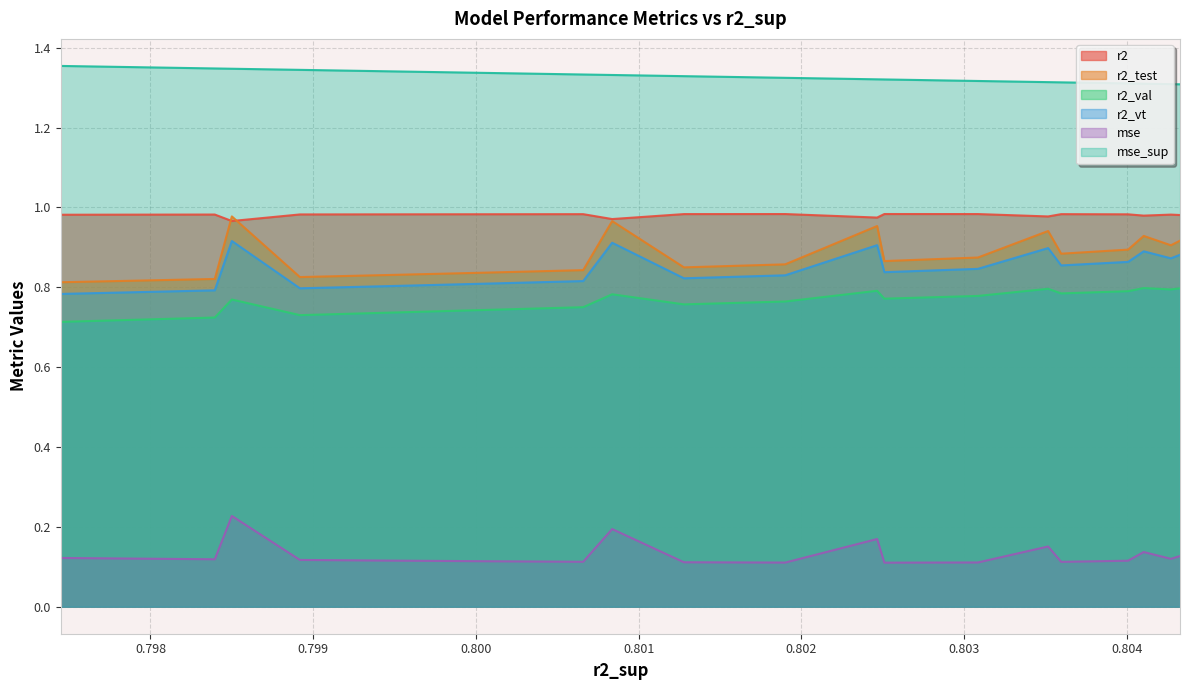

Does the chart display data point markers on the line(s)?

No